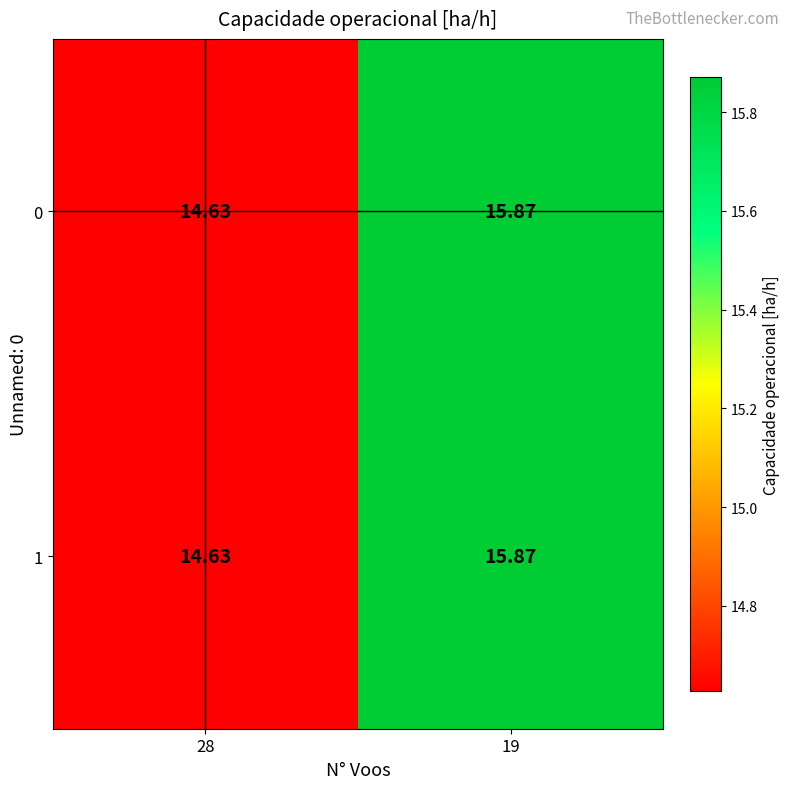

Is the value of 0 at 19 greater than the value of 1 at 28?

Yes